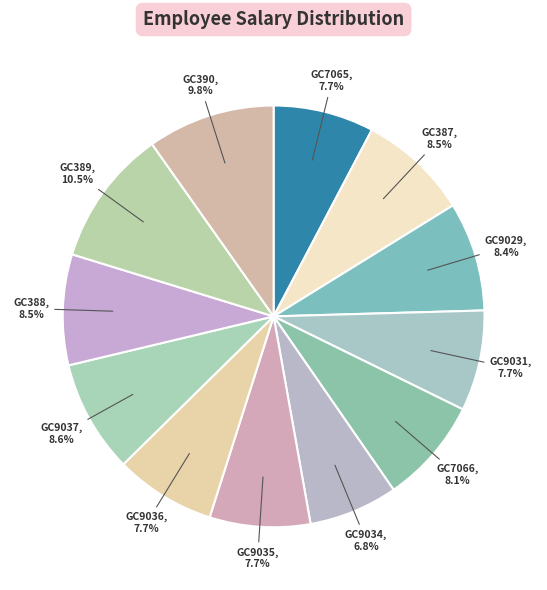

Is there any slice that represents more than half of the pie?

No